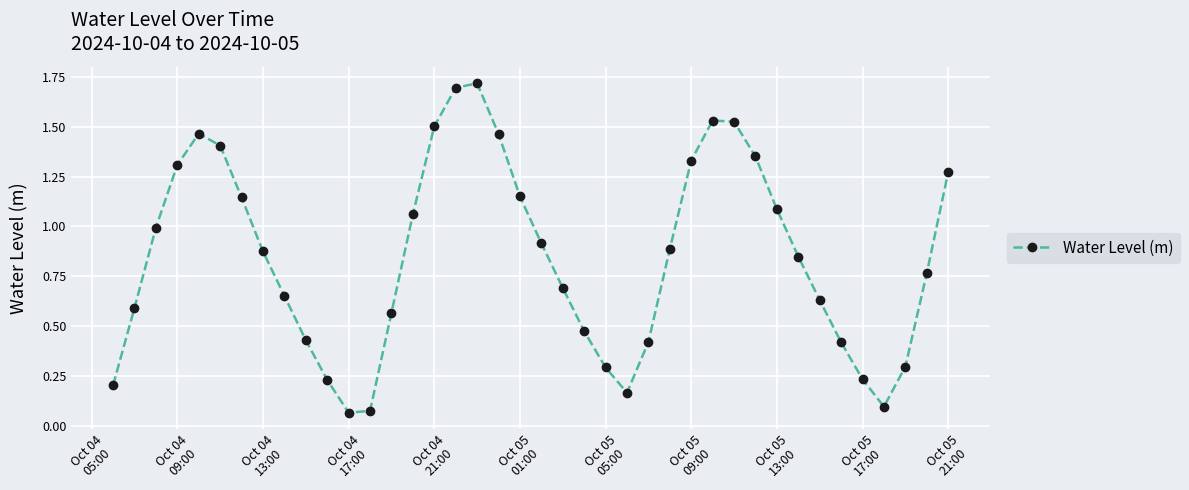

Does the chart display data point markers on the line(s)?

Yes